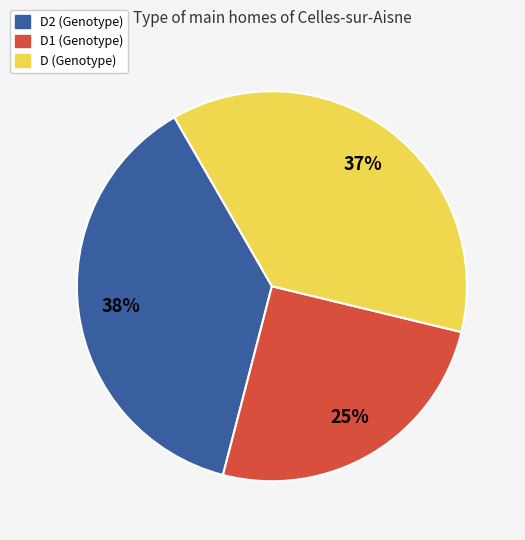

To the nearest percent, what is the average slice percentage?

33%